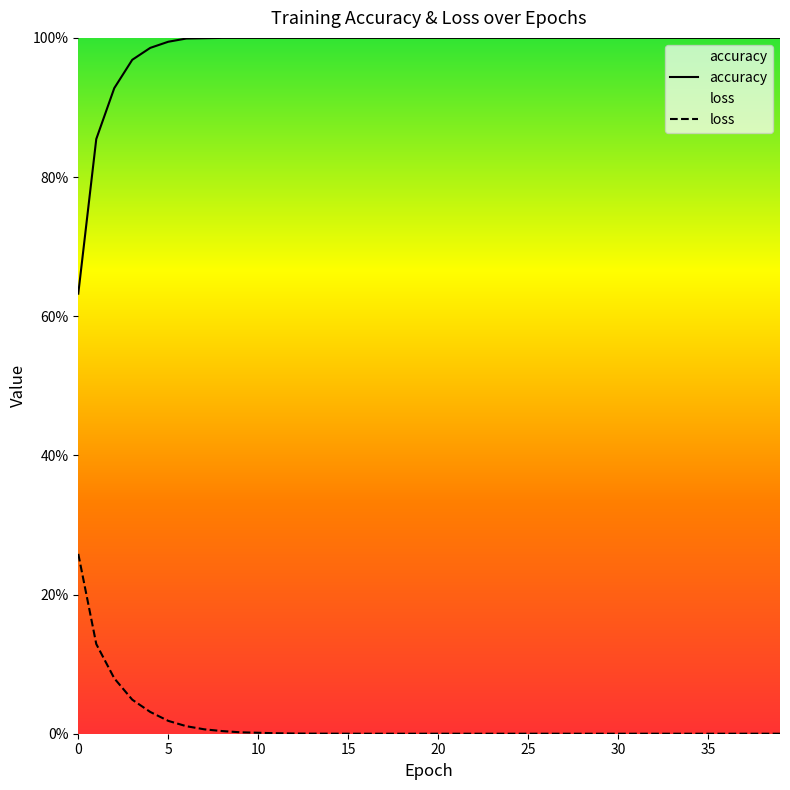

Reading right to left, extract all data points from this chart.

accuracy: 39=1.0	38=1.0	37=1.0	36=1.0	35=1.0	34=1.0	33=1.0	32=1.0	31=1.0	30=1.0	29=1.0	28=1.0	27=1.0	26=1.0	25=1.0	24=1.0	23=1.0	22=1.0	21=1.0	20=1.0	19=1.0	18=1.0	17=1.0	16=1.0	15=1.0	14=1.0	13=1.0	12=1.0	11=1.0	10=1.0	9=1.0	8=1.0	7=1.0	6=1.0	5=1.0	4=1.0	3=1.0	2=0.9	1=0.9	0=0.6
loss: 39=0.0	38=0.0	37=0.0	36=0.0	35=0.0	34=0.0	33=0.0	32=0.0	31=0.0	30=0.0	29=0.0	28=0.0	27=0.0	26=0.0	25=0.0	24=0.0	23=0.0	22=0.0	21=0.0	20=0.0	19=0.0	18=0.0	17=0.0	16=0.0	15=0.0	14=0.0	13=0.0	12=0.0	11=0.0	10=0.0	9=0.0	8=0.0	7=0.0	6=0.0	5=0.0	4=0.0	3=0.0	2=0.1	1=0.1	0=0.3